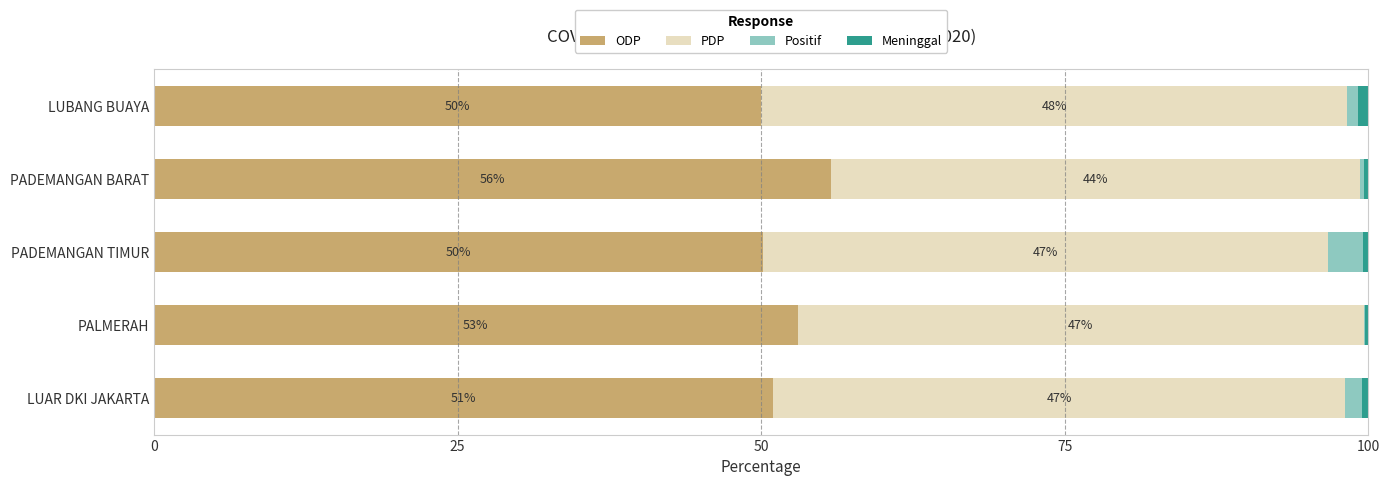

Is it true that ODP equals 70.8 at PALMERAH?

False